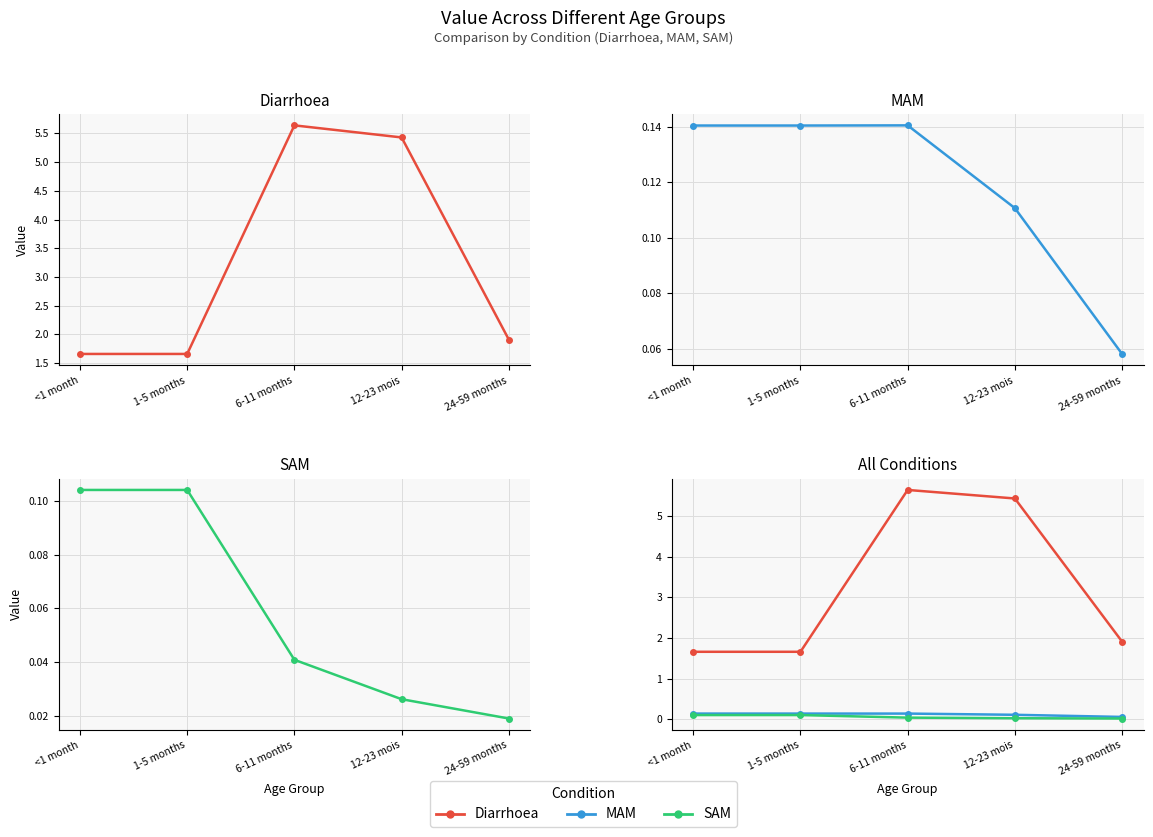

What is the spread (max minus min) of values at 1-5 months?

1.6